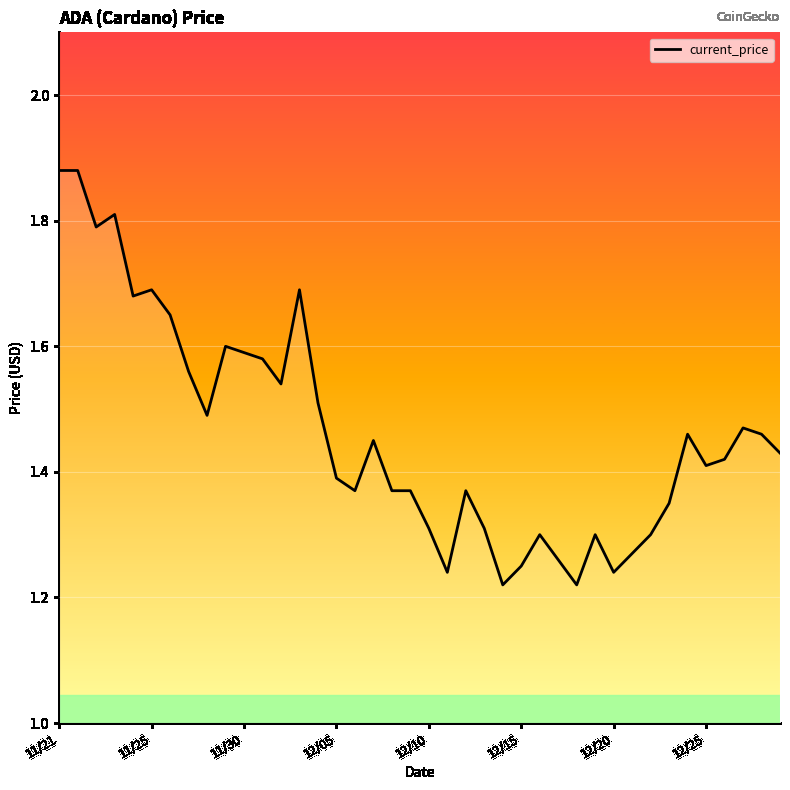

What is the difference between the maximum and minimum values?

0.7